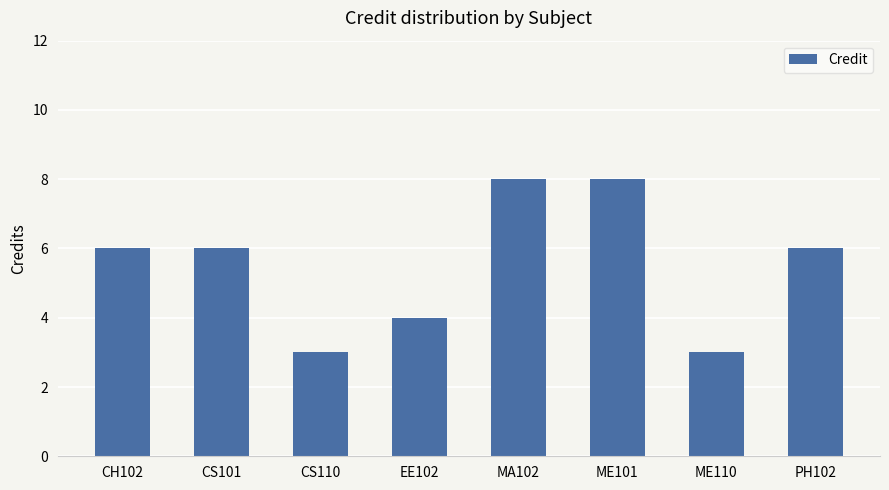

What is the average value?

6